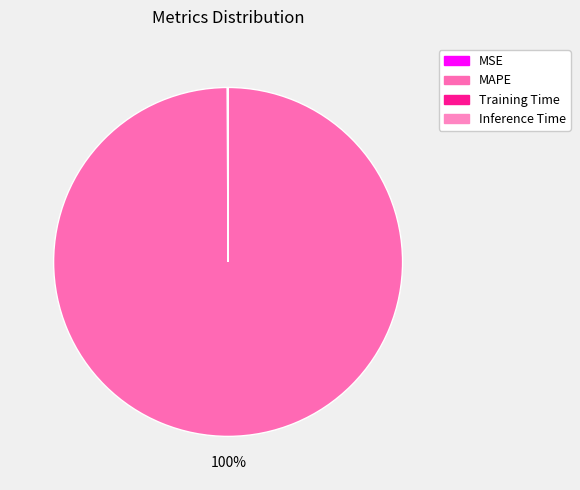

What is the change in value from MAPE to Inference Time?

-47.4